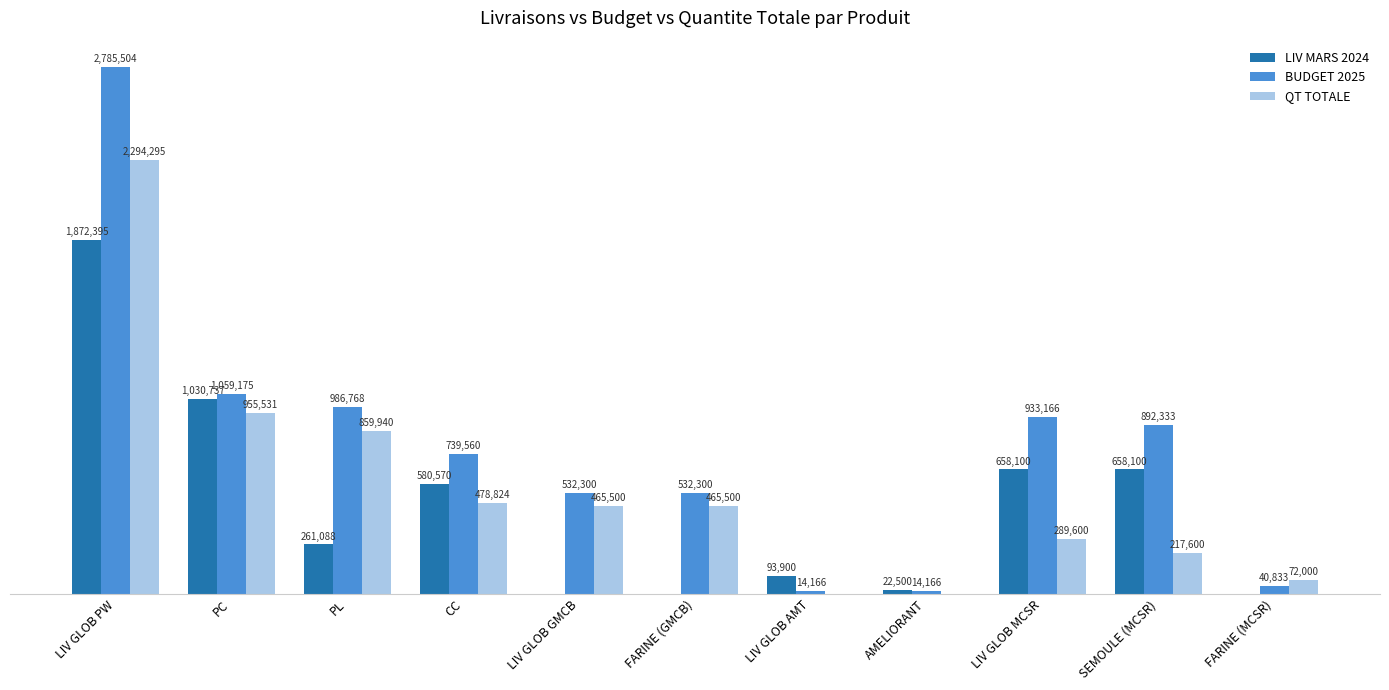

What are all the series names shown in the legend?

LIV MARS 2024, BUDGET 2025, QT TOTALE